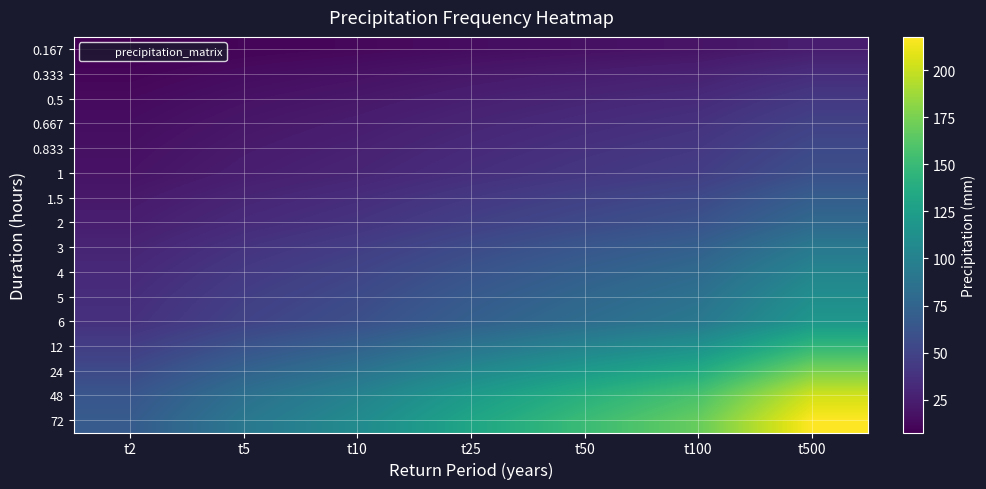

How many categories are shown in the chart?

7